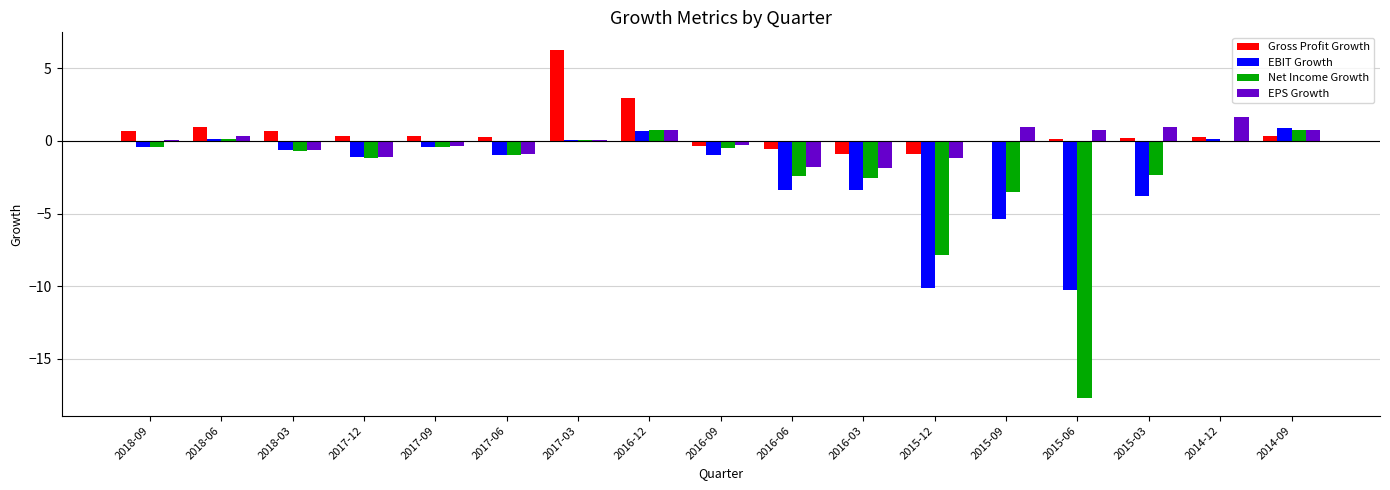

What is the average value of the EPS Growth series?

-0.1